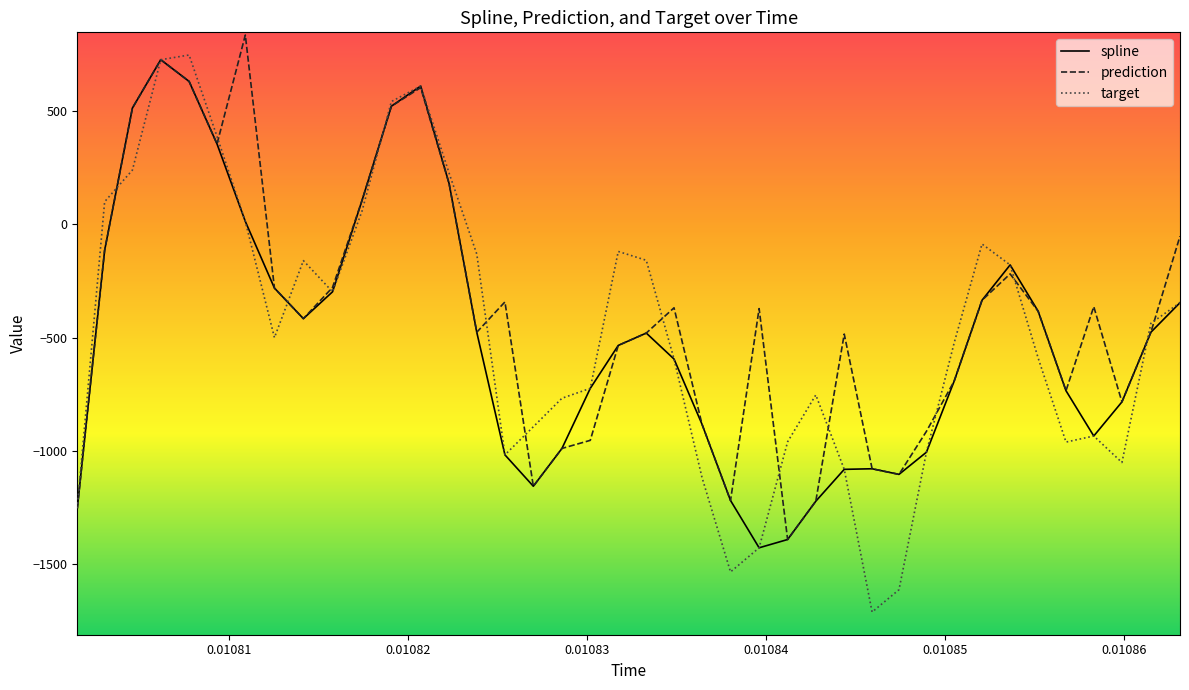

What is the minimum value shown in the chart?

-1710.2